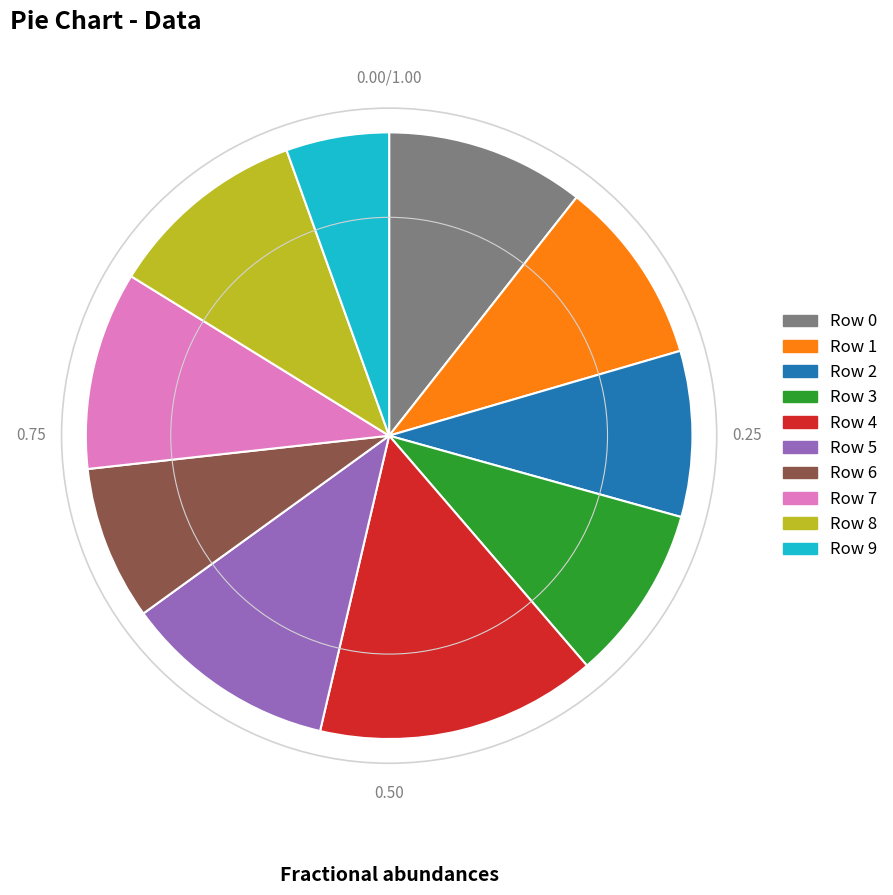

Is there a majority slice in this chart?

No